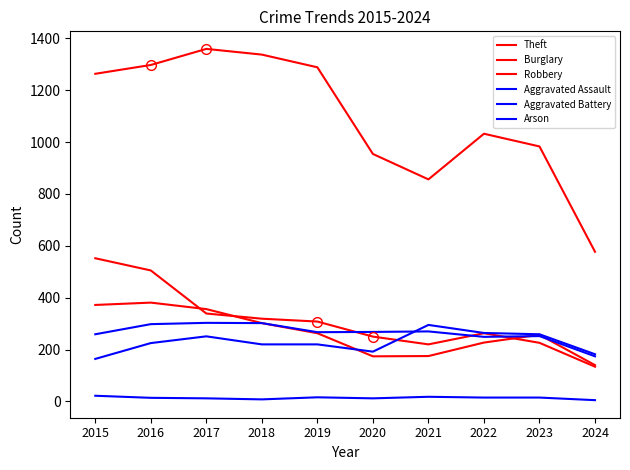

Is this an area chart (filled region under the line)?

No